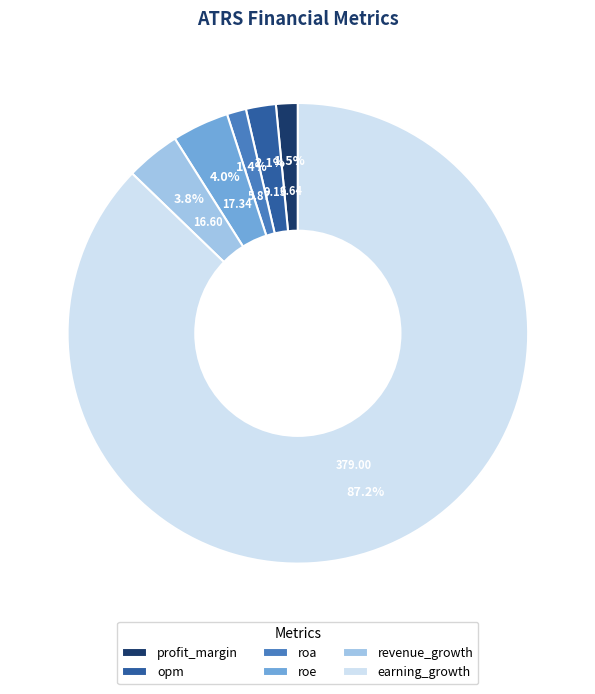

To the nearest percent, what percentage of the pie is roe?

4%